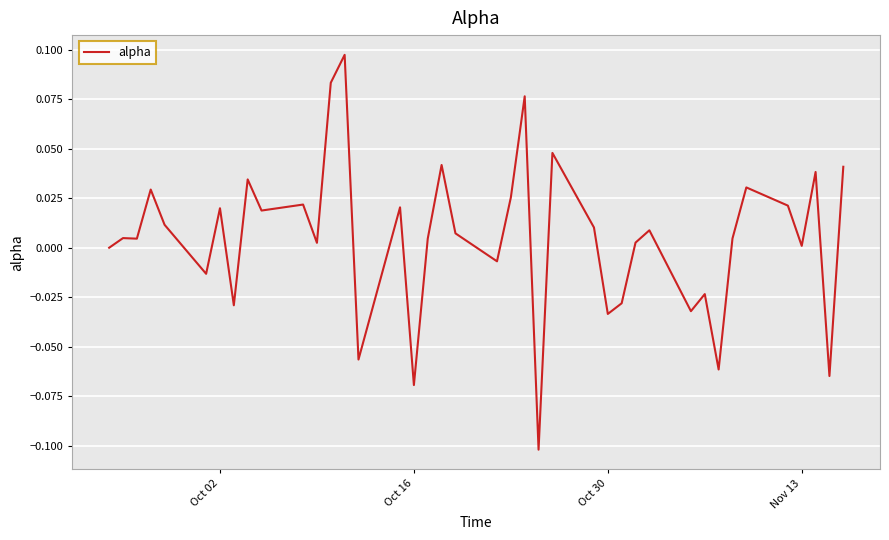

What is the smallest value displayed?

-0.1